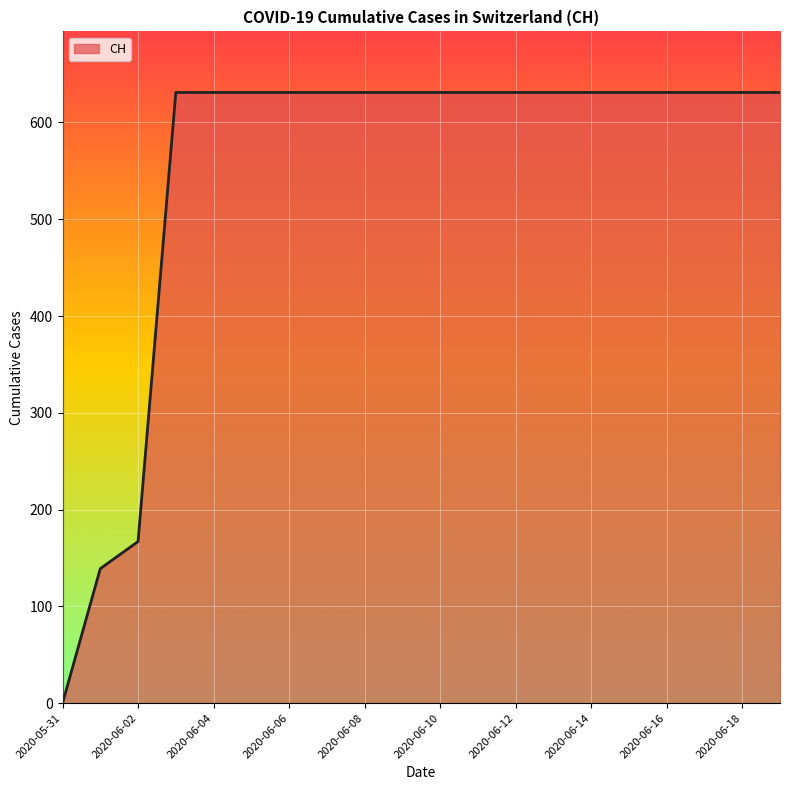

How many lines are shown in the chart?

1